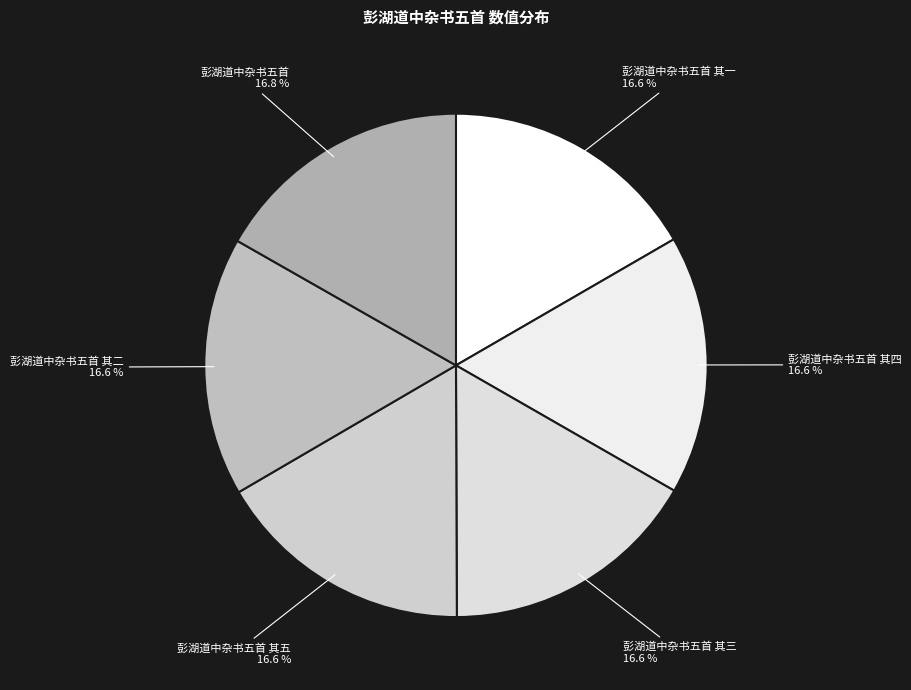

What is the ratio of the value at 彭湖道中杂书五首 其二 to the value at 彭湖道中杂书五首?

1.0